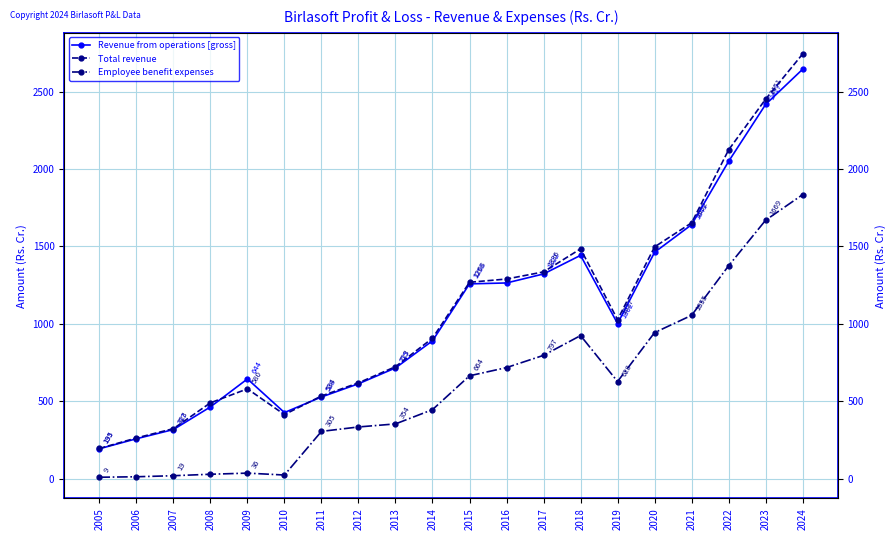

Is it true that Revenue from operations [gross] equals 2194.1 at 2021?

False